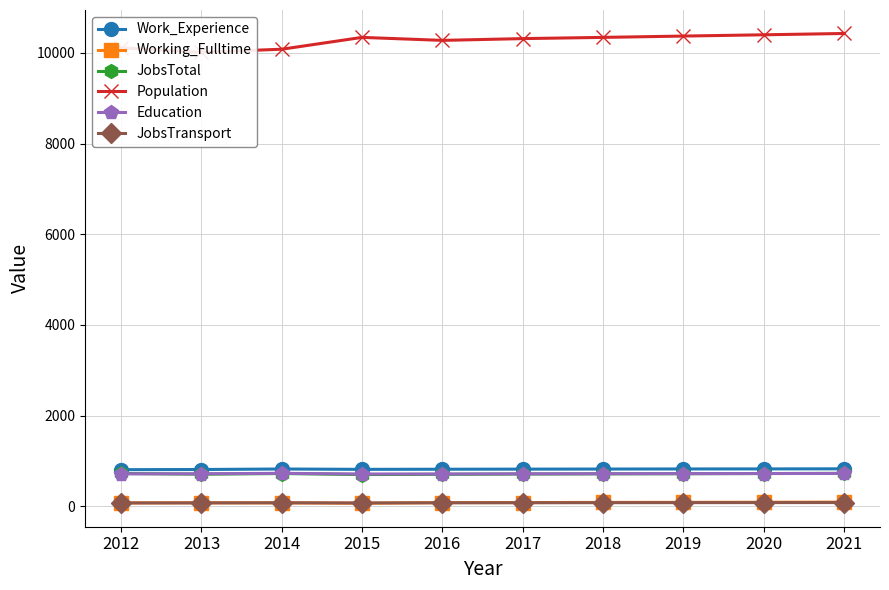

What is the approximate value of Working_Fulltime at 2021, to the nearest 5?

90